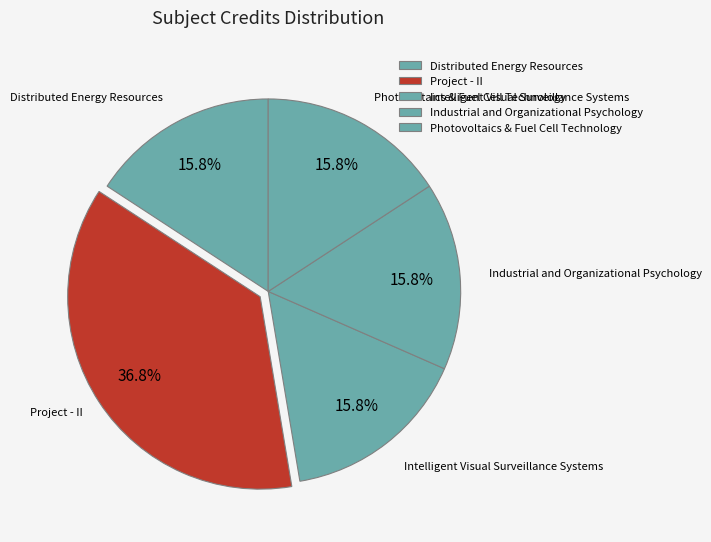

Which slice is the smallest?

Distributed Energy Resources